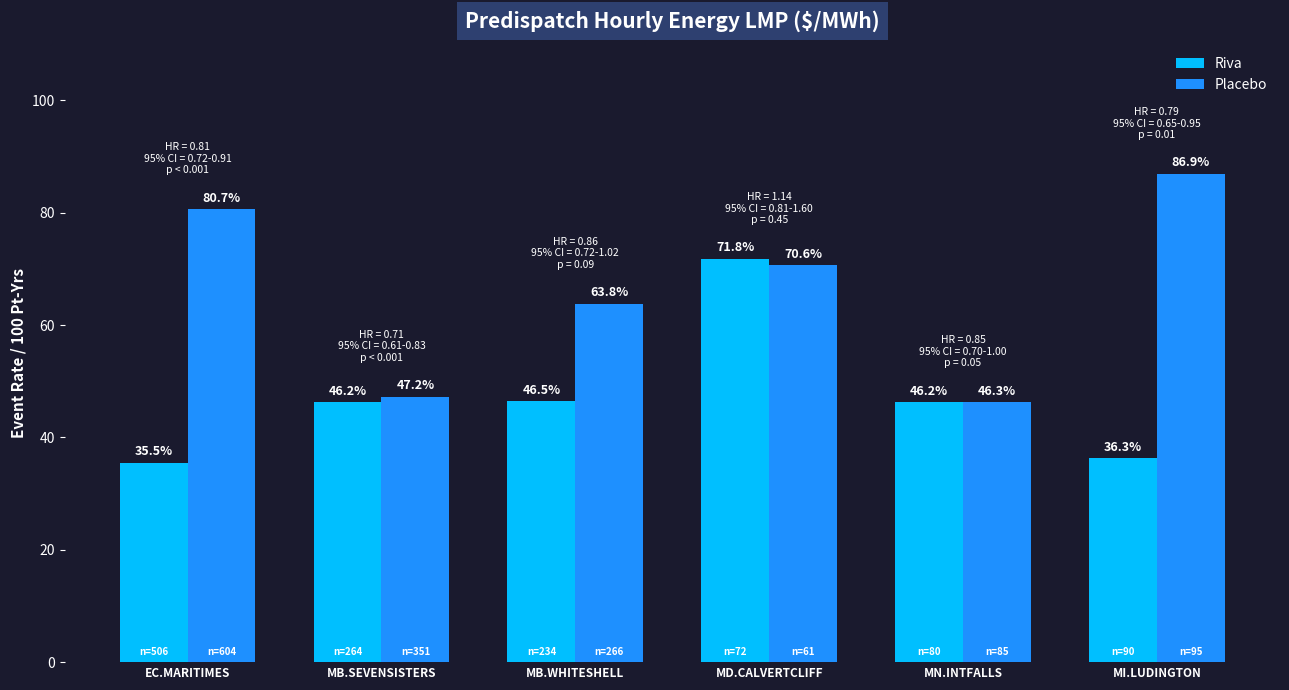

How many values in the Placebo series are below 70?

3